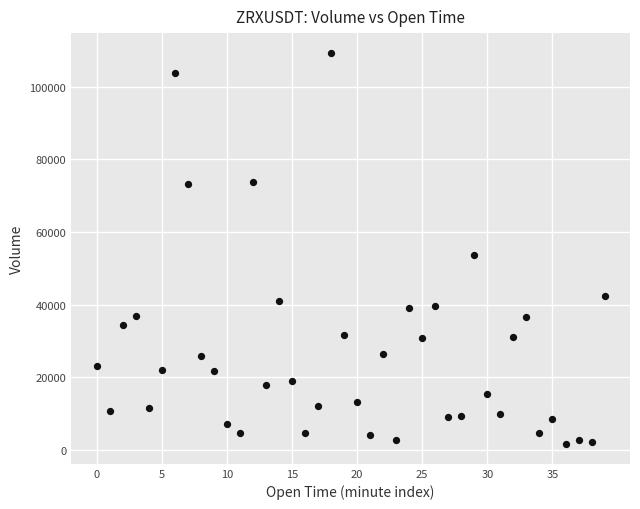

What Y value in the scatter plot is closest to 55445?

53605.2